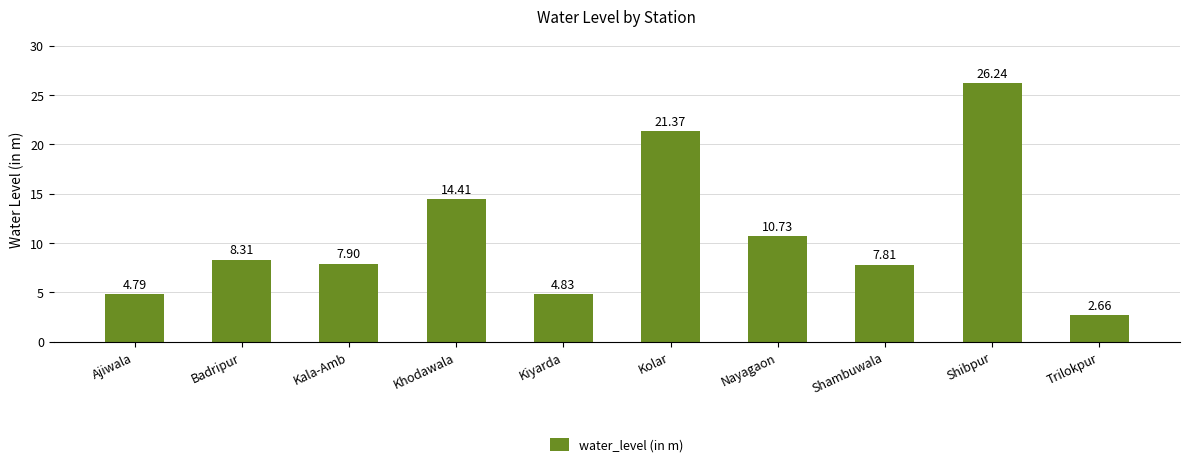

How many data points are less than 8?

5